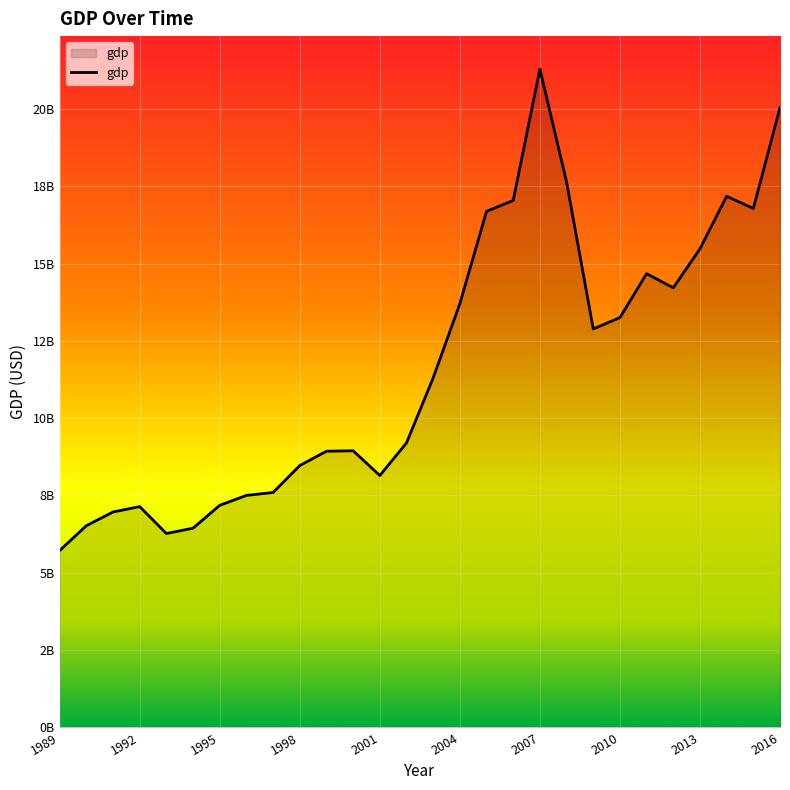

Is this an area chart (filled region under the line)?

Yes